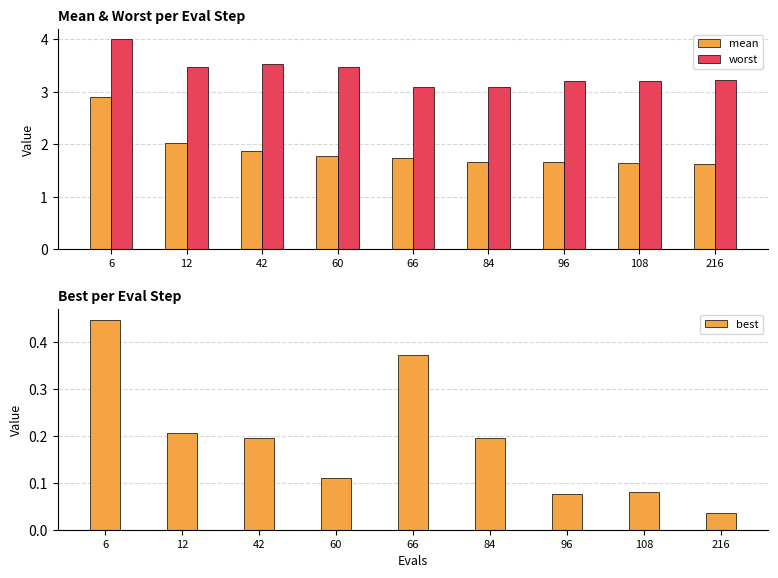

Which label corresponds to the smallest value in the chart?

216